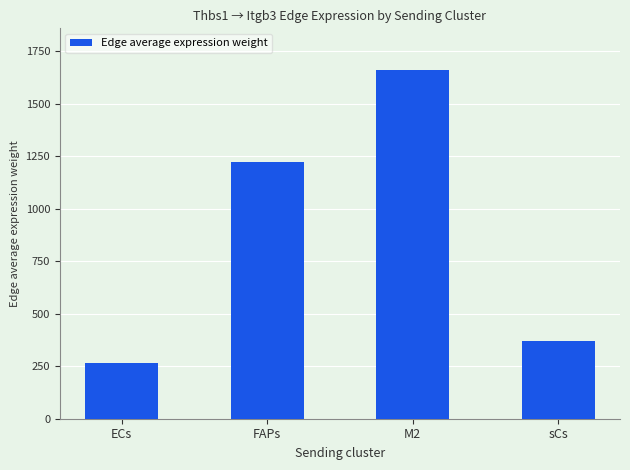

Which has a higher value, M2 or ECs?

M2